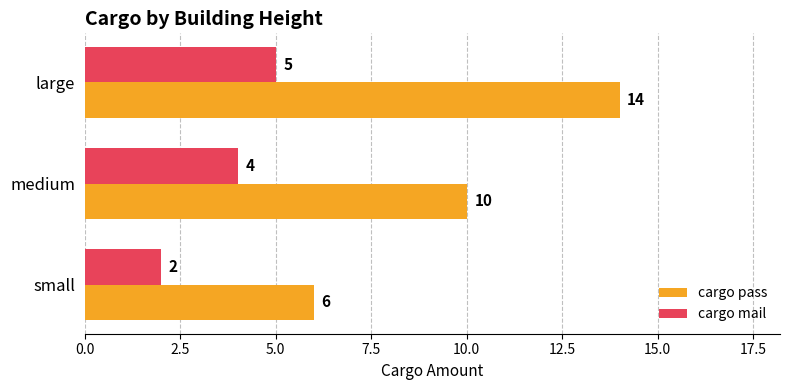

How many cargo mail values are between 2 and 5?

3